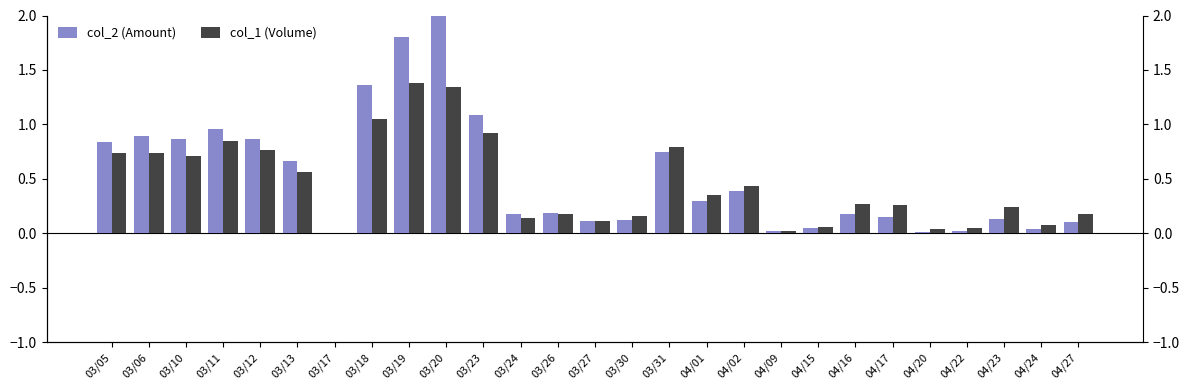

What is the total value across all series at 03/20?

3.3